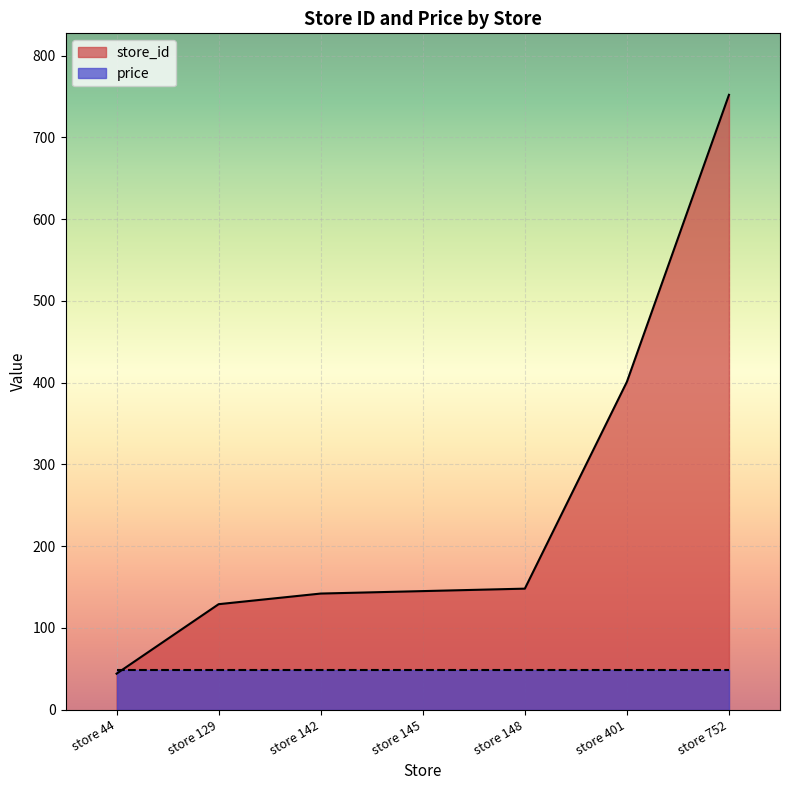

How many data points are above 145?

3